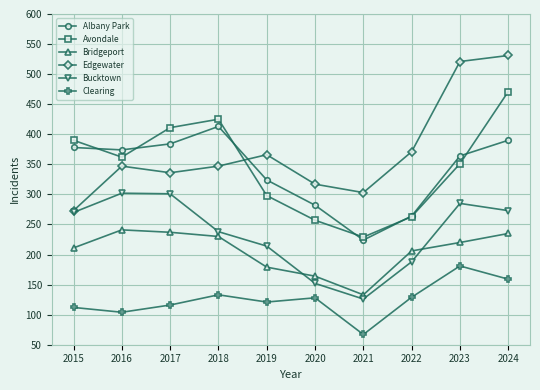

What value does the Avondale series have at 2022, to the nearest 10?

260